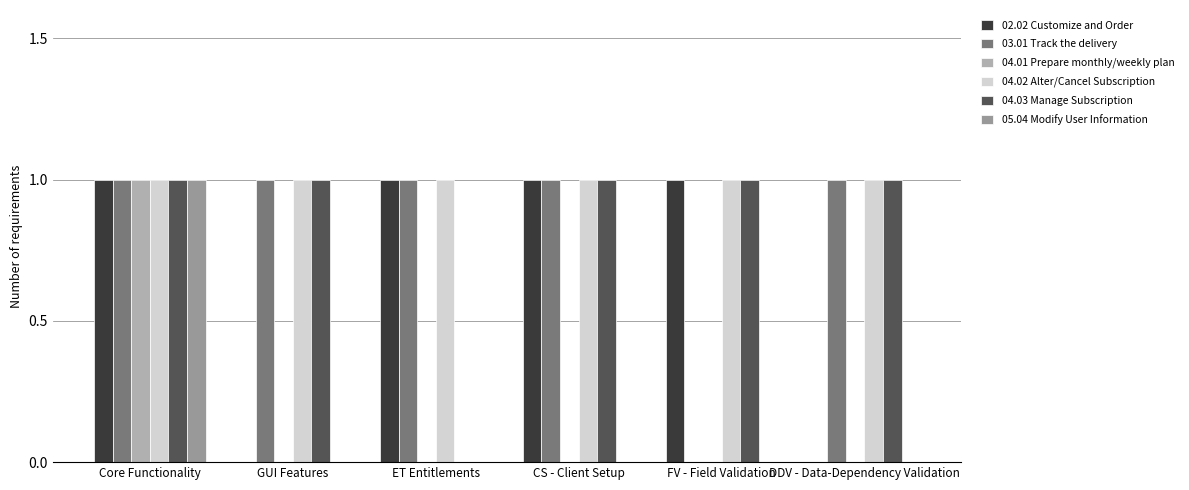

The value of 04.02 Alter/Cancel Subscription at CS - Client Setup is 1. True or false?

True